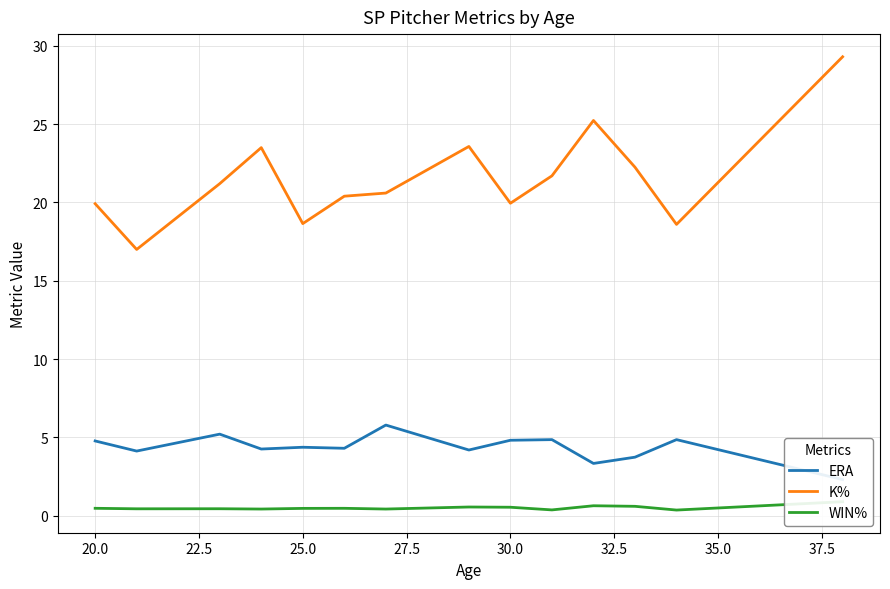

What is the smallest value displayed?

0.4